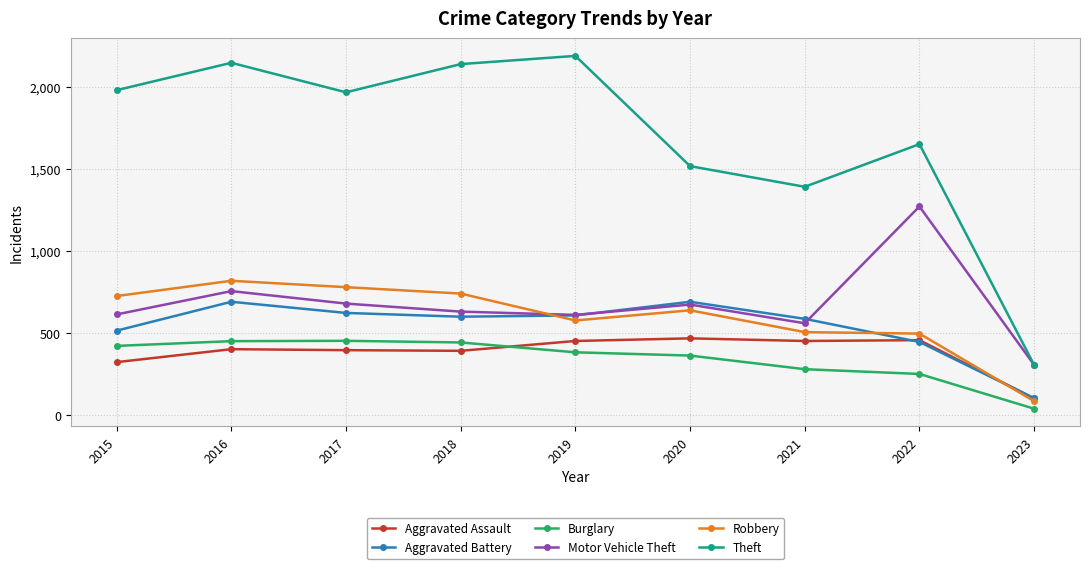

How many categories are shown in the chart?

9